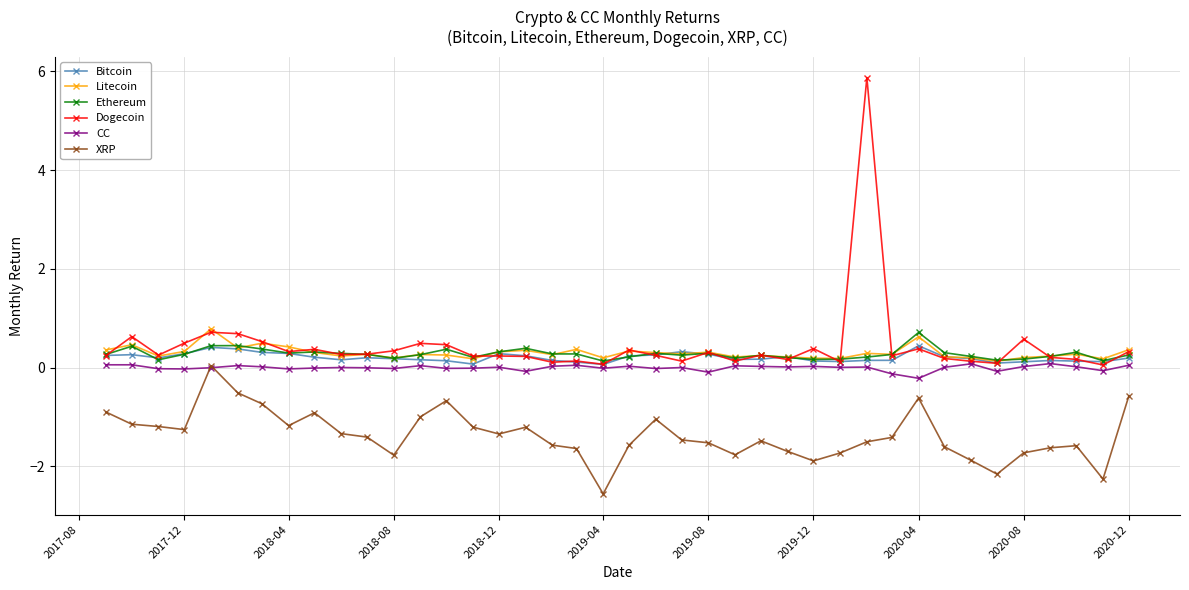

True or false: XRP and Ethereum intersect in this chart.

False